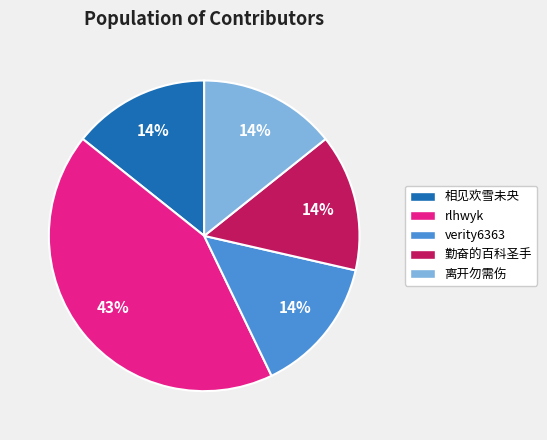

How many slices are in this pie chart?

5